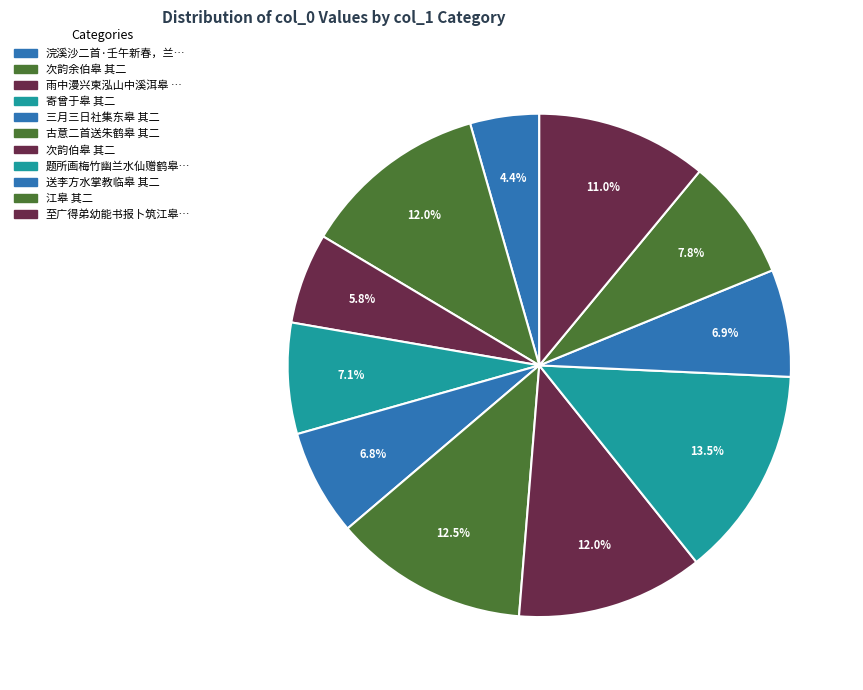

Does any single category account for the majority?

No